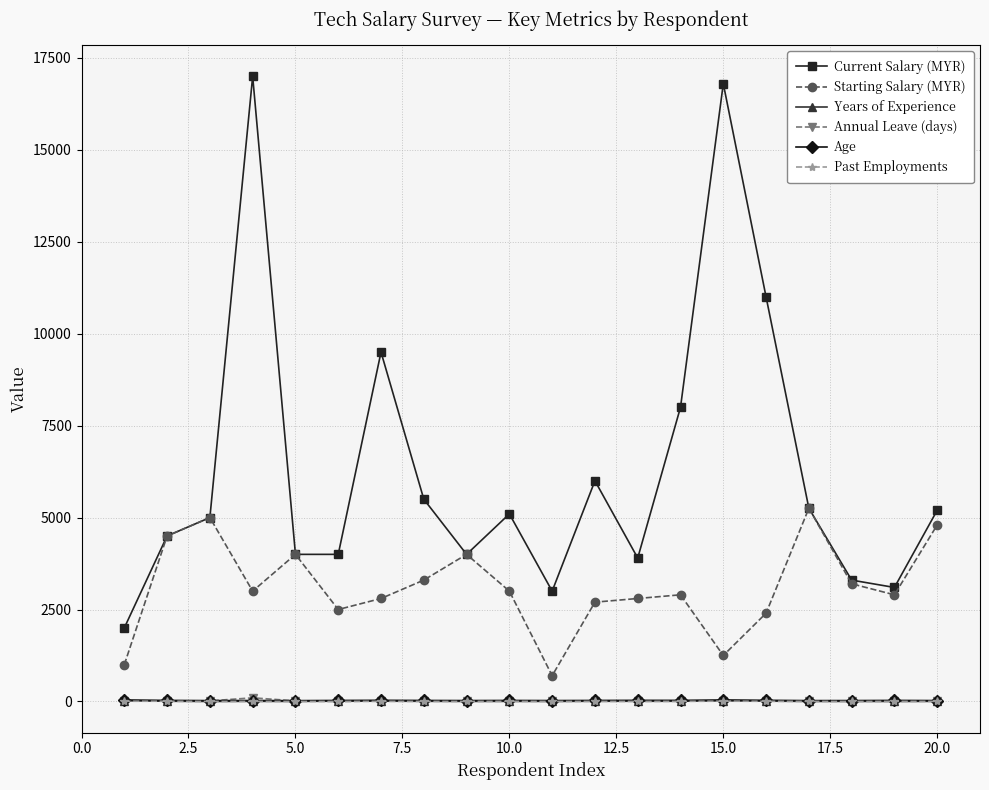

Which series has the largest range (max minus min)?

Current Salary (MYR)